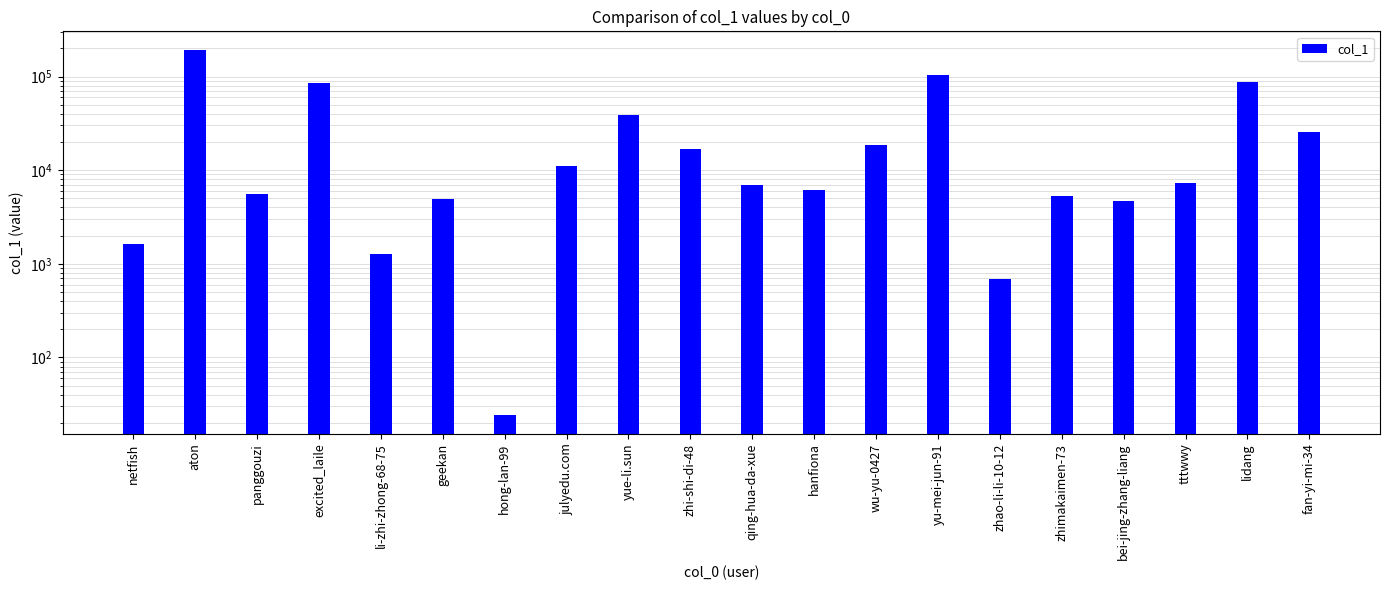

What is the label of the 4th bar from the right?

bei-jing-zhang-liang